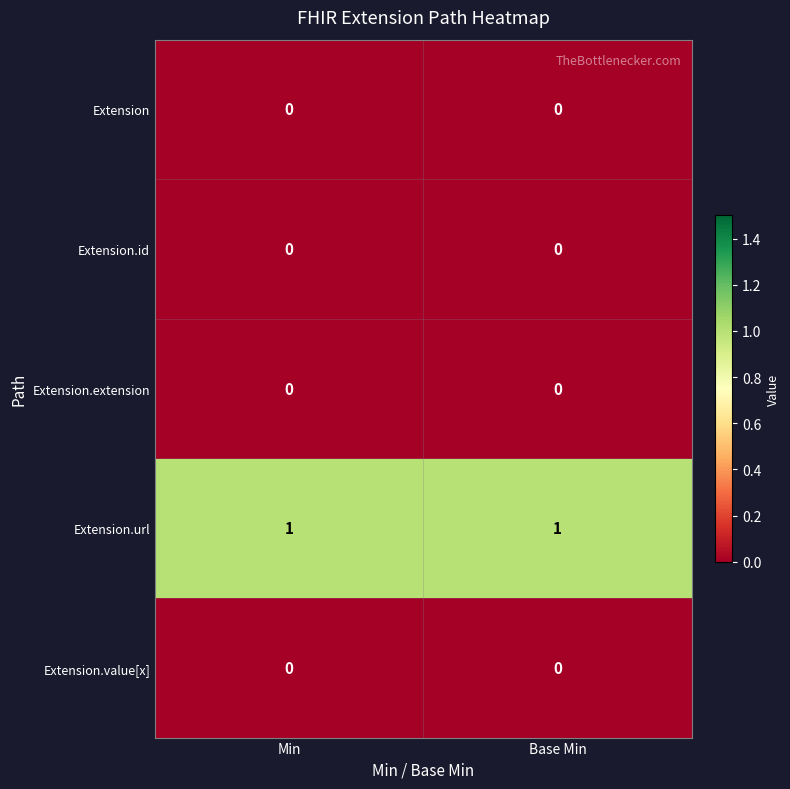

Reading right to left, what are all the values shown in this chart?

Extension: Base Min=0	Min=0
Extension.id: Base Min=0	Min=0
Extension.extension: Base Min=0	Min=0
Extension.url: Base Min=1	Min=1
Extension.value[x]: Base Min=0	Min=0